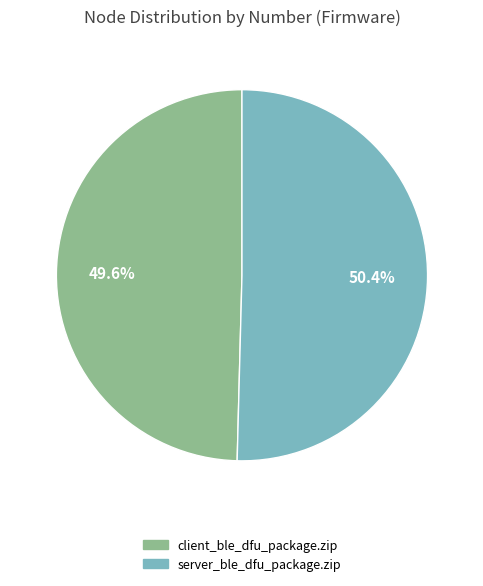

Count the number of slices in the pie.

2